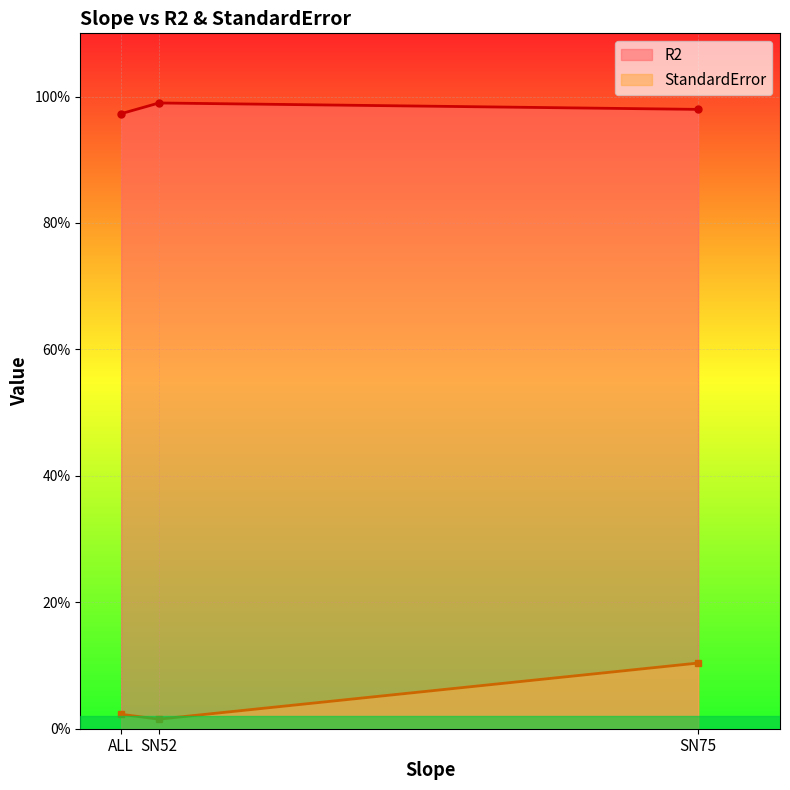

Reading right to left, list all the values displayed in this chart.

R2: 1.0	1.0	1.0
StandardError: 0.1	0.0	0.0